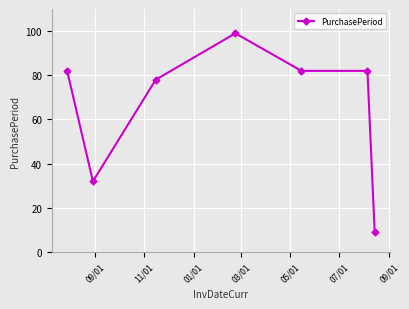

True or false: the data has more than 0 interior local peaks.

True